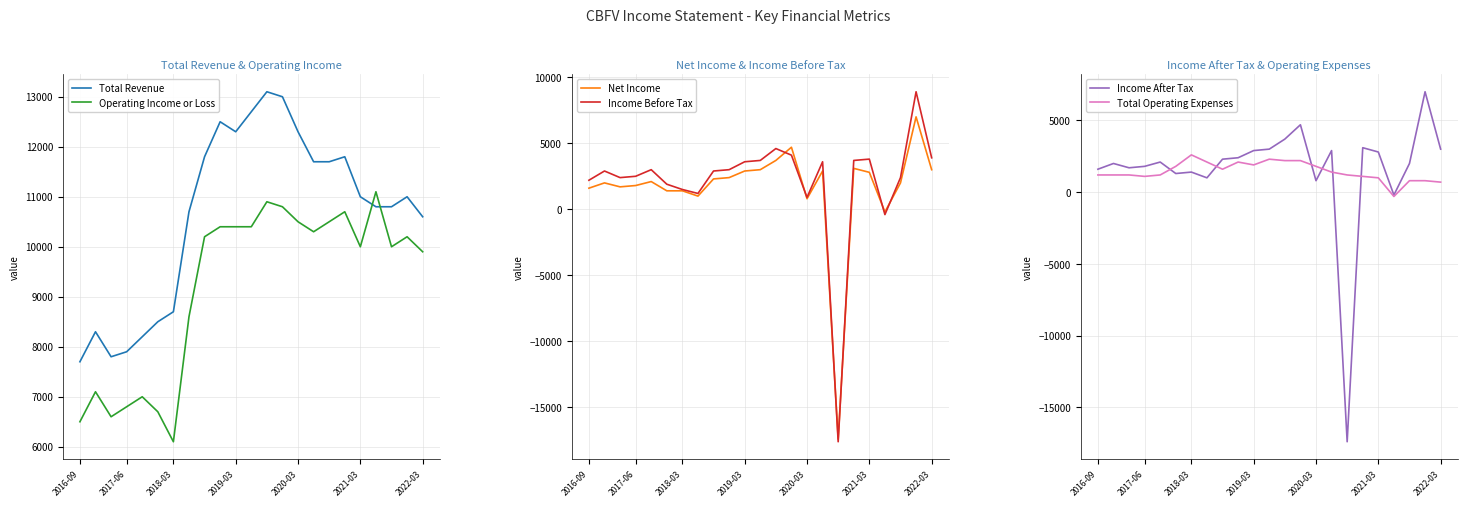

True or false: Total Revenue and Total Operating Expenses intersect in this chart.

False